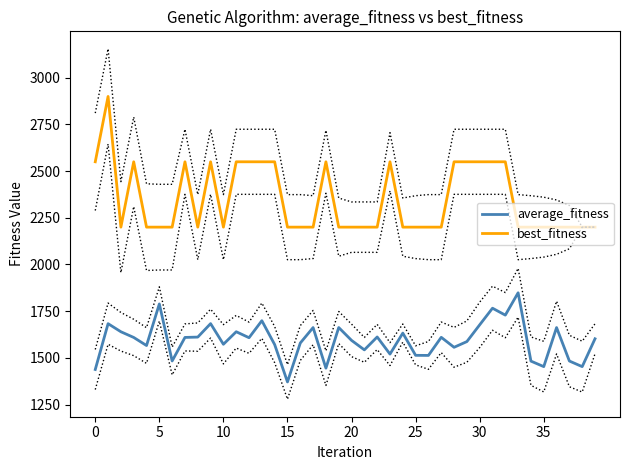

Which category has the lowest value in the average_fitness series?

15